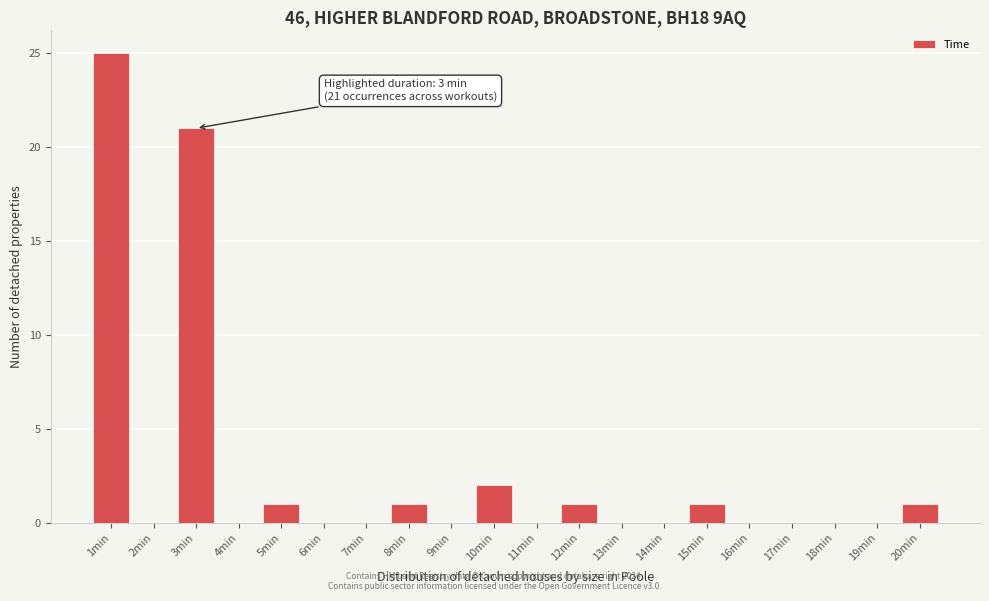

Over which range of the x-axis is the bar tallest?

0.5 to 1.5